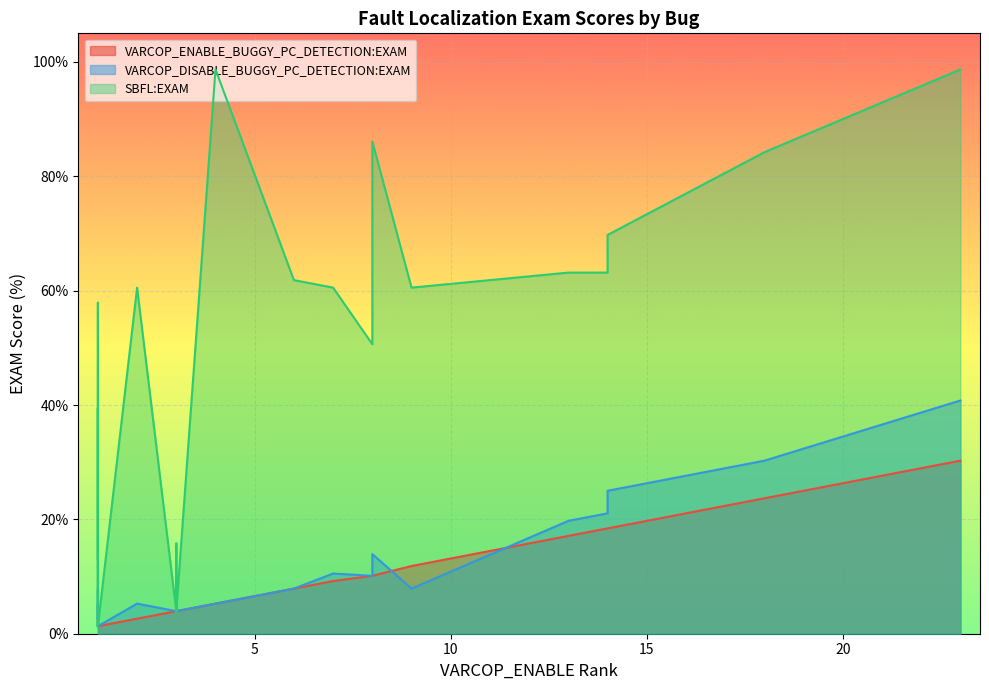

What are all the series names shown in the legend?

VARCOP_ENABLE_BUGGY_PC_DETECTION:EXAM, VARCOP_DISABLE_BUGGY_PC_DETECTION:EXAM, SBFL:EXAM